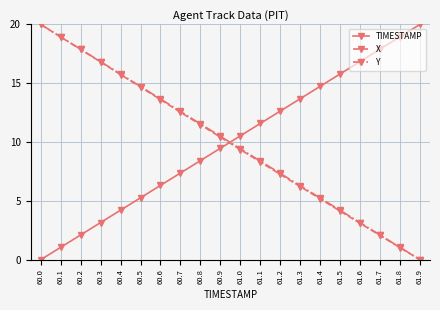

Rank the categories by Y value from highest to lowest.

60.0, 60.1, 60.2, 60.3, 60.4, 60.5, 60.6, 60.7, 60.8, 60.9, 61.0, 61.1, 61.2, 61.3, 61.4, 61.5, 61.6, 61.7, 61.8, 61.9